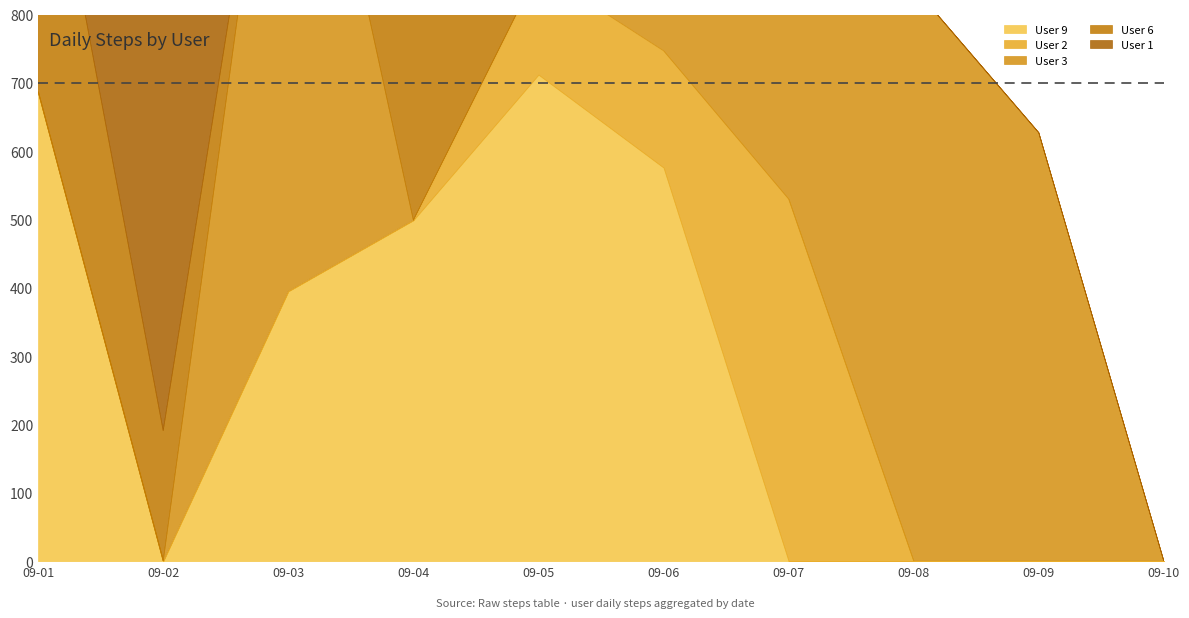

The User 1 series shows 0 at 2021-09-08. True or false?

True